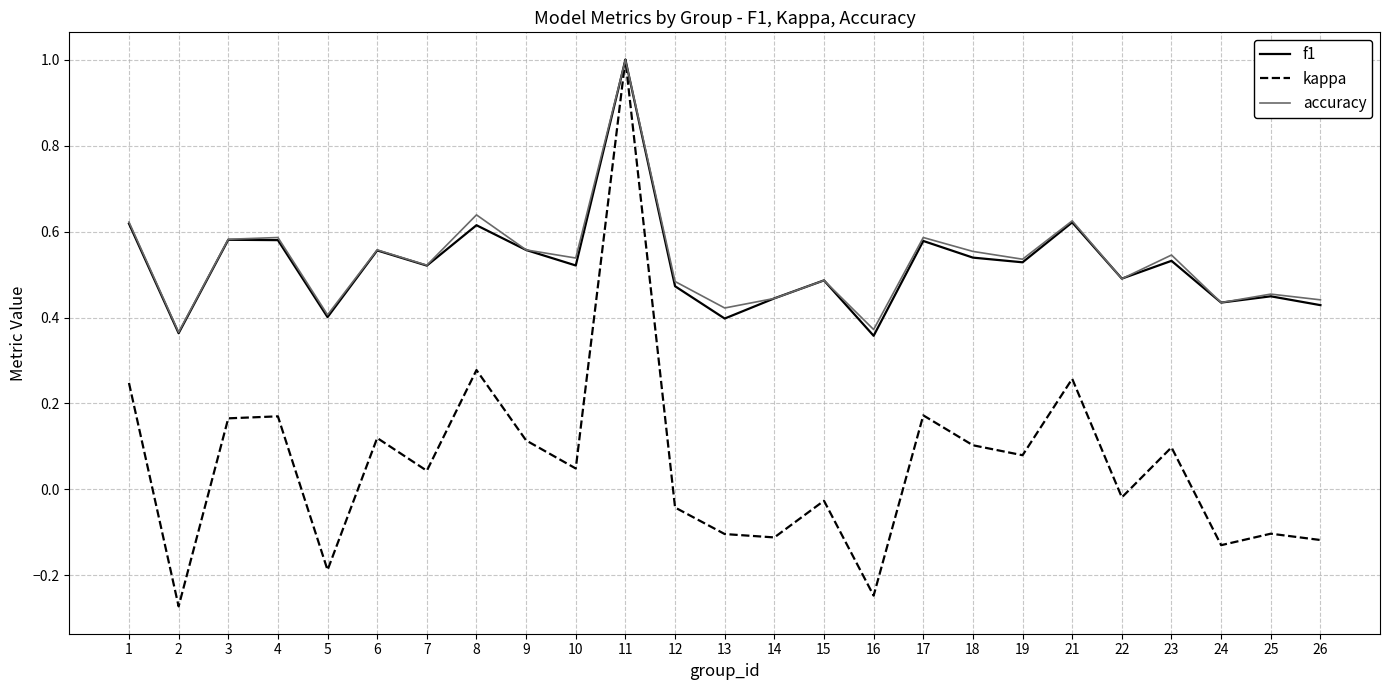

What is the sum of all f1 values?

13.1